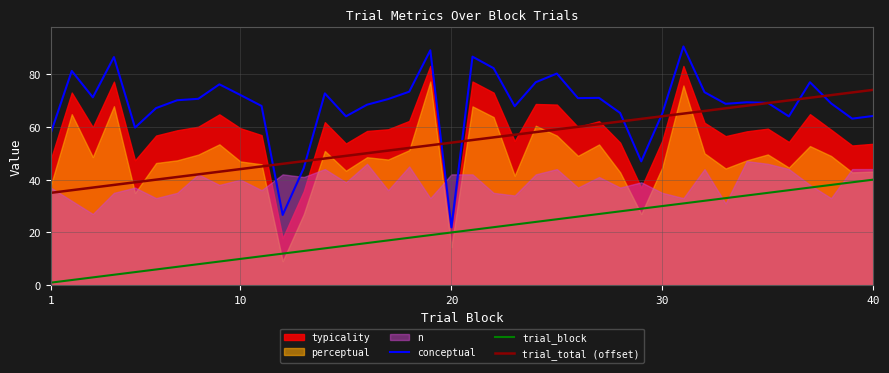

What is the maximum value for trial_block?

40.0